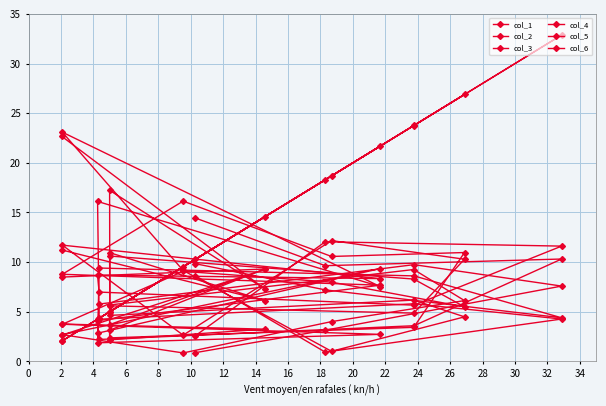

Reading left to right, what are all the values shown in this chart?

col_1: 2.1	14.6	5.0	5.0	23.8	26.9	18.7	9.5	2.1	21.7	4.3	4.3	23.8	32.9	18.3	10.3
col_2: 11.2	6.1	11.0	5.6	4.9	10.3	12.2	2.6	11.7	8.3	8.7	7.0	5.7	11.6	12.0	2.6
col_3: 2.6	9.3	3.7	5.7	9.3	6.1	4.0	0.9	2.7	9.3	2.8	5.8	9.7	7.6	3.1	0.9
col_4: 8.5	9.3	3.1	2.4	3.4	11.0	10.6	16.1	8.8	7.7	4.1	2.2	3.6	10.3	9.6	14.5
col_5: 3.8	3.2	2.2	10.6	8.3	5.5	8.0	9.1	3.7	2.7	1.9	9.4	8.6	4.4	7.2	9.8
col_6: 22.7	7.3	17.2	4.6	6.2	4.5	1.0	9.2	23.1	7.5	16.1	4.2	5.8	4.3	0.9	8.6